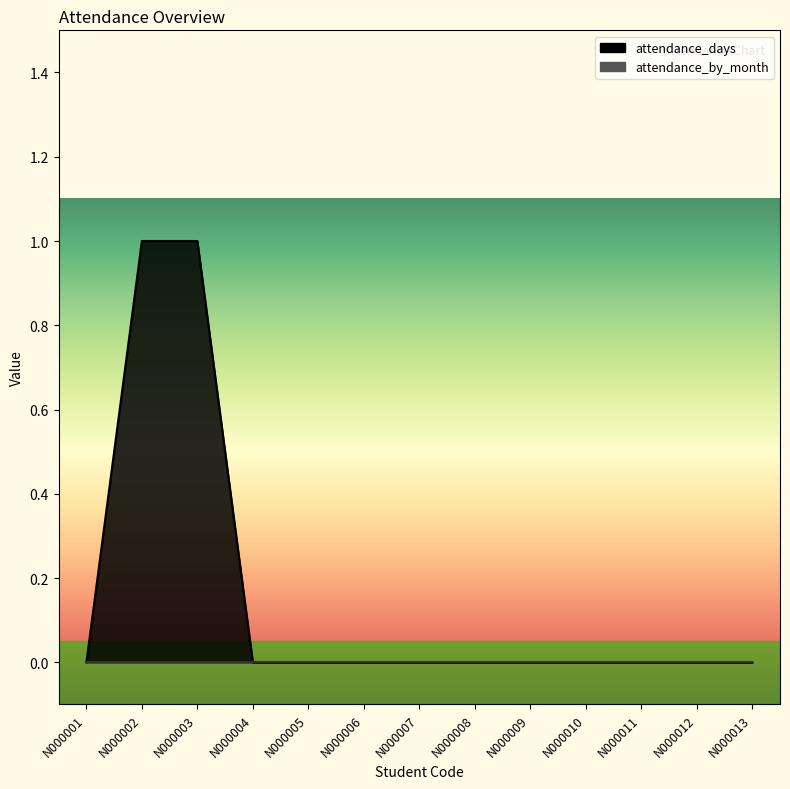

Reading right to left, what are all the values shown in this chart?

N000013=0	N000012=0	N000011=0	N000010=0	N000009=0	N000008=0	N000007=0	N000006=0	N000005=0	N000004=0	N000003=1	N000002=1	N000001=0